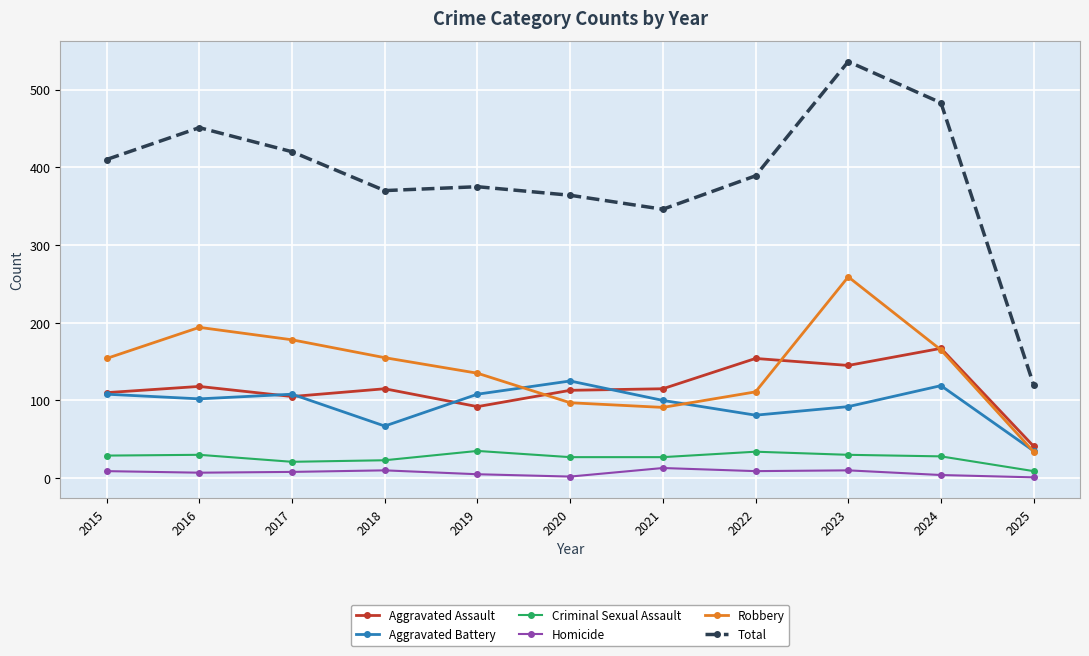

At how many categories does at least one series exceed 81?

11